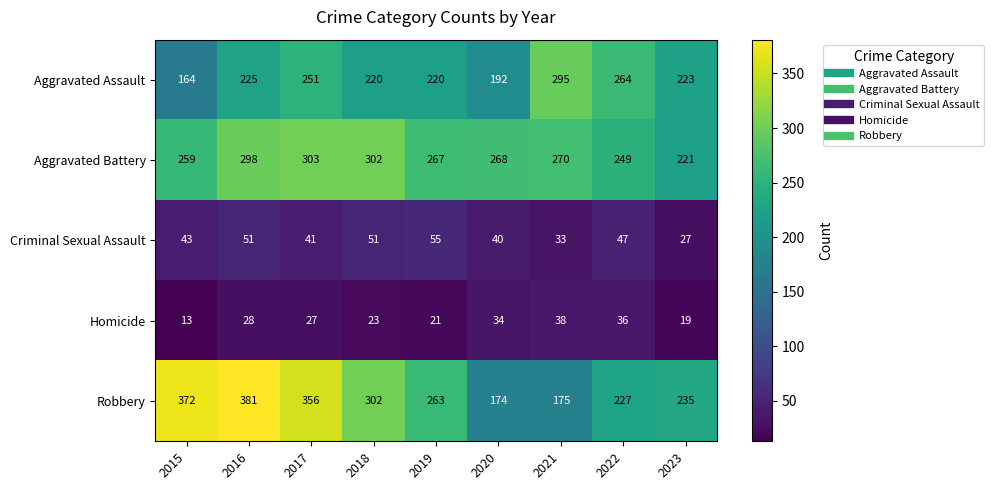

What is the total value across all series at 2022?

823